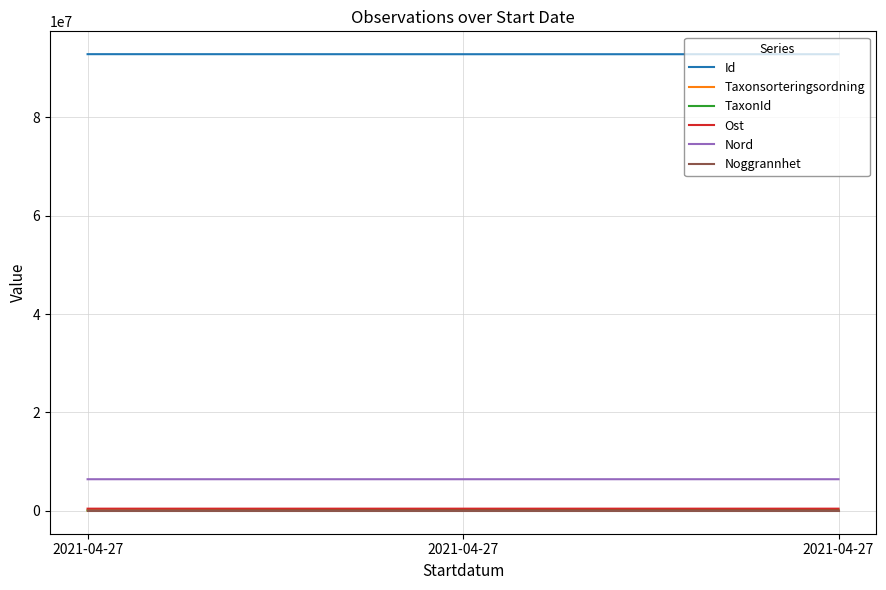

Is this an area chart (filled region under the line)?

No